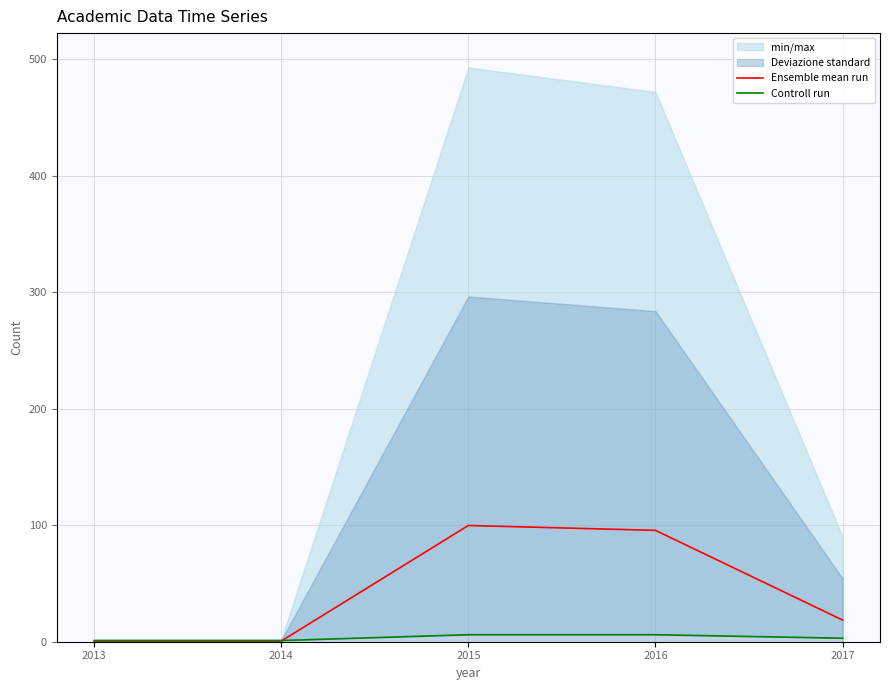

Is it true that Controll run equals 0.4 at 2014?

False